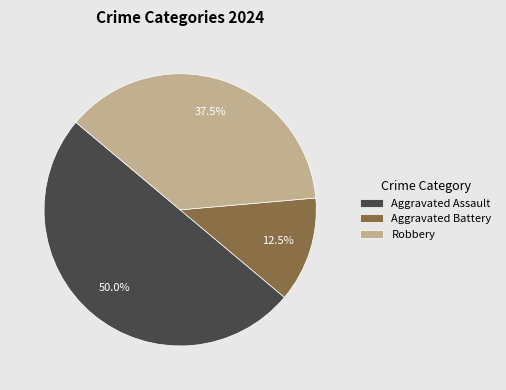

Count the number of slices in the pie.

3